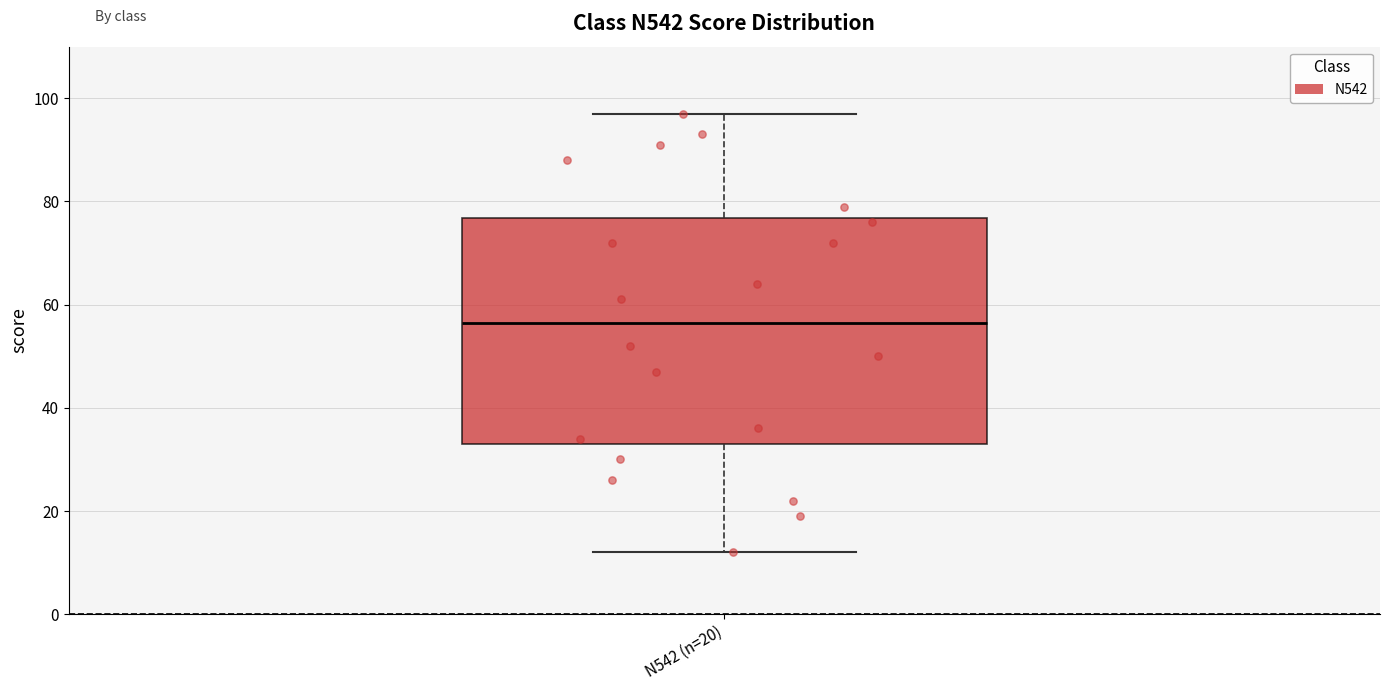

Read this box plot against the y-axis: the position of the median line, the range covered by the box, and the ends of both whiskers. The values are not printed on the chart, so give them approximately, as read against the axis.

median 56, box 34 to 76, whiskers 12 to 98